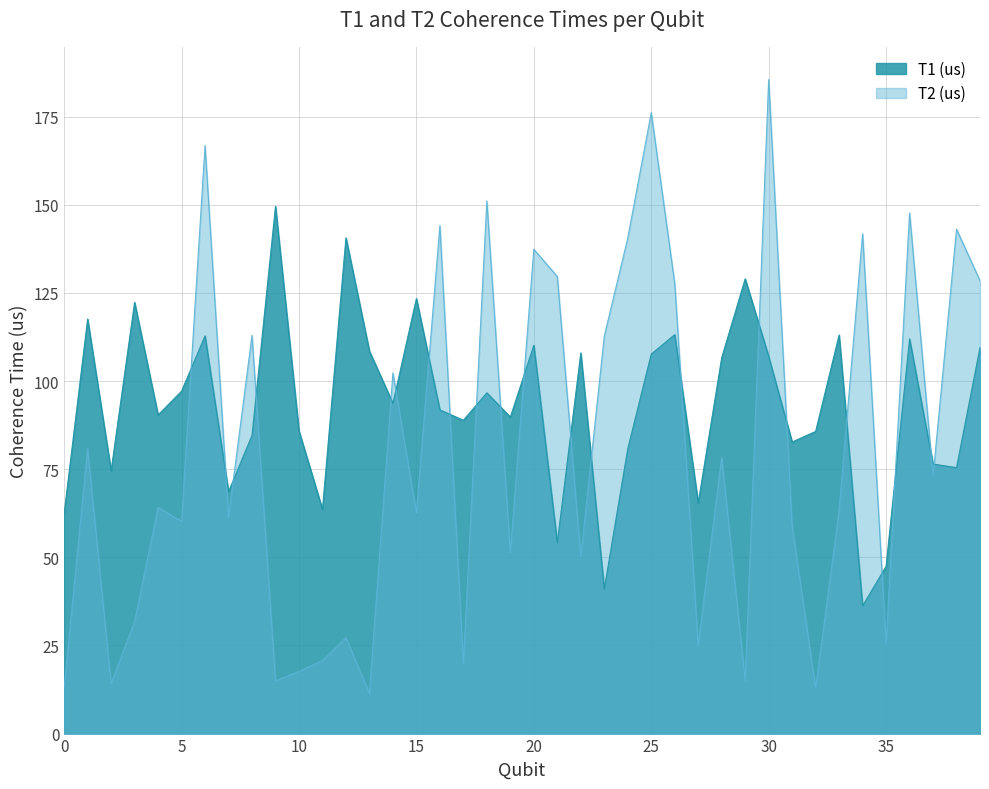

What is the greatest value displayed?

185.6